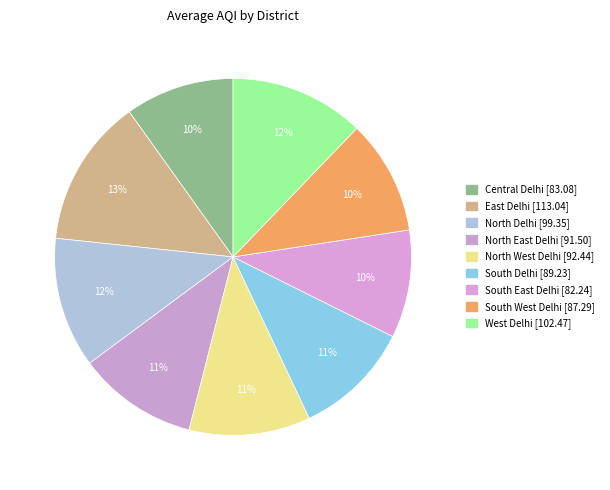

How many slices are in this pie chart?

9